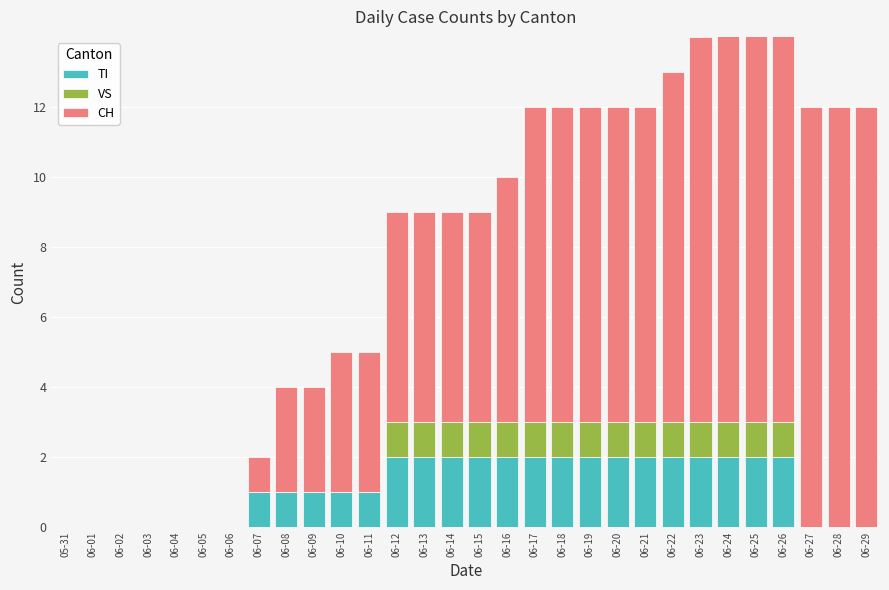

Are the bars horizontal?

No